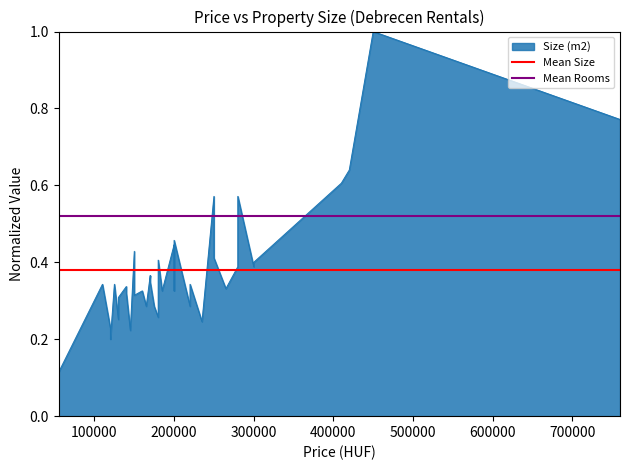

What is the value of the Mean Size point at the 1st from the left?

0.4